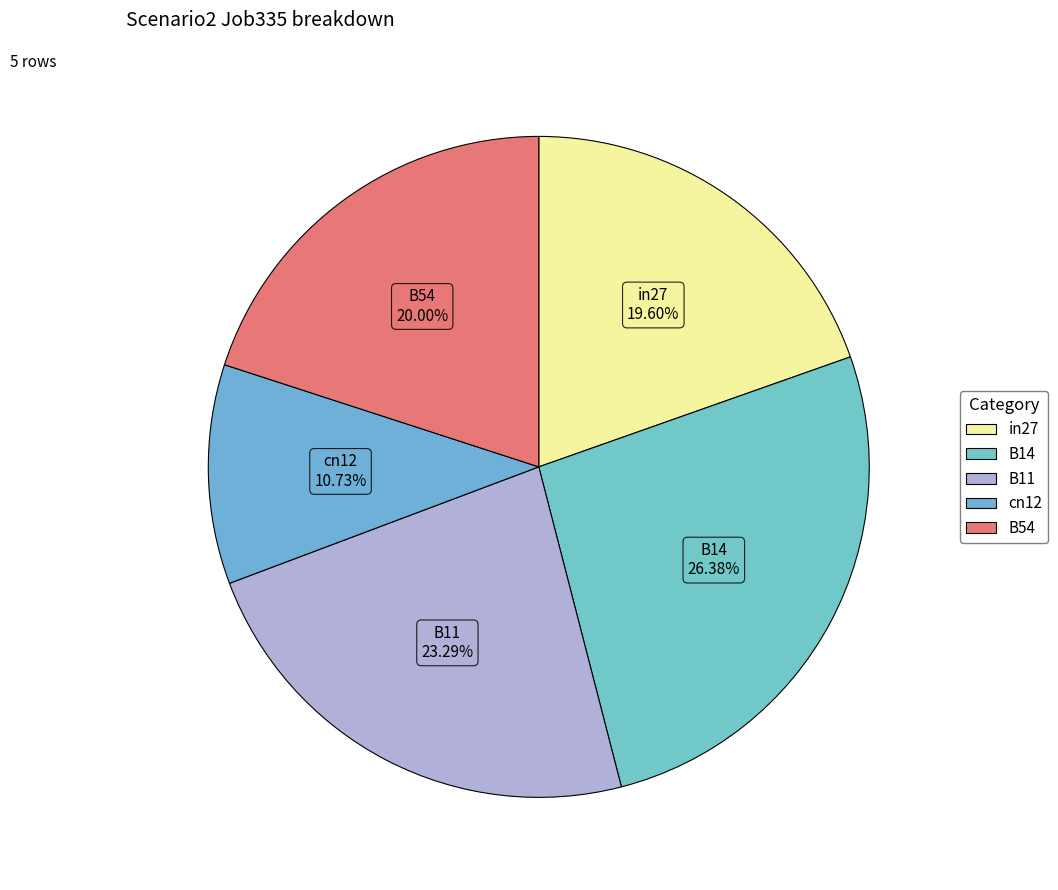

What is the smallest slice in the pie chart?

cn12